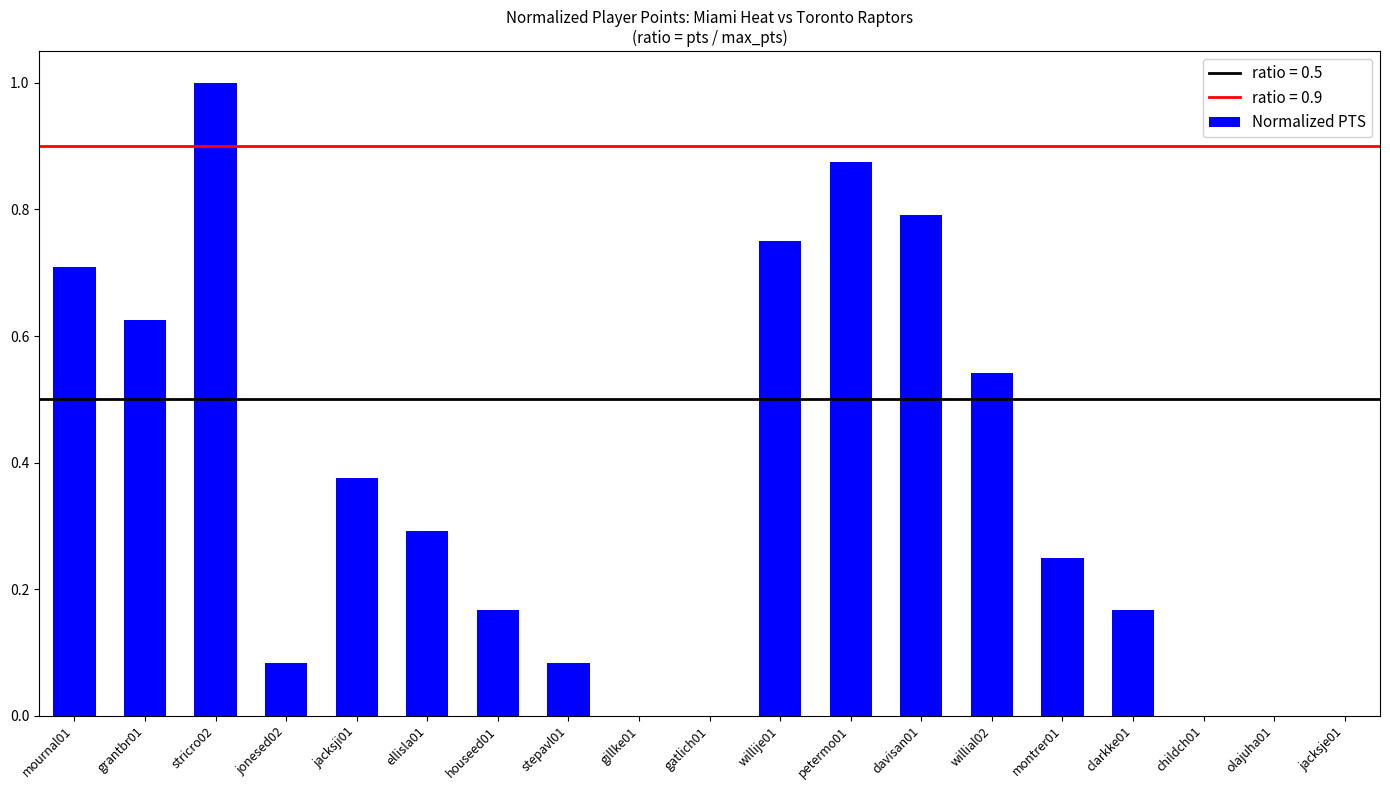

Are the bars horizontal?

No